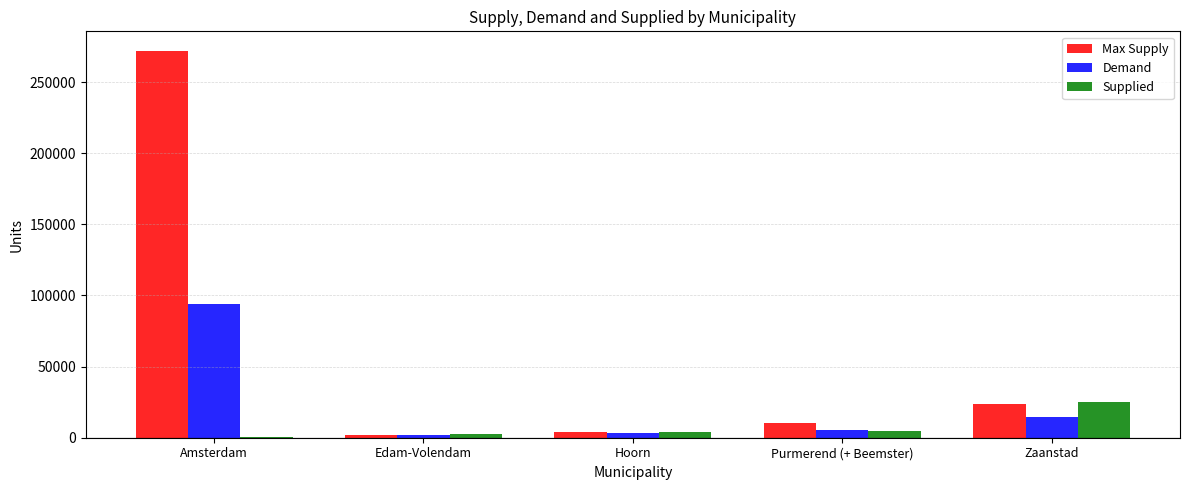

What is the average value of the Max Supply series?

62399